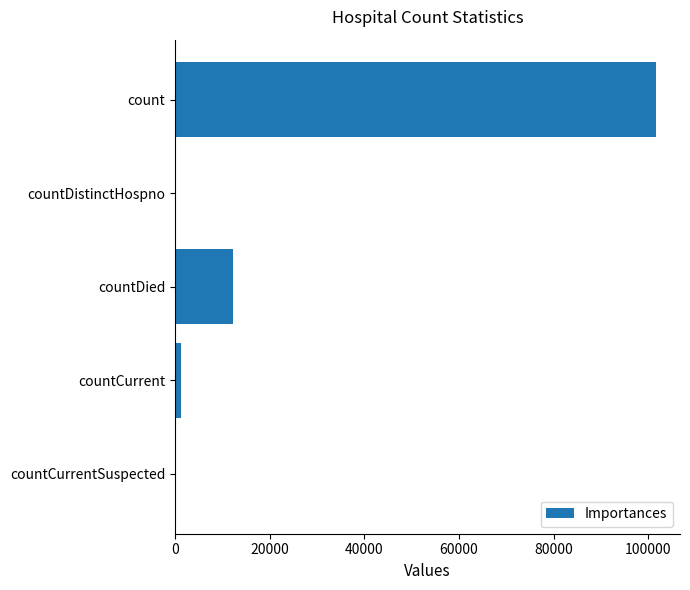

What is the sum of the values at count and countDistinctHospno?

101595